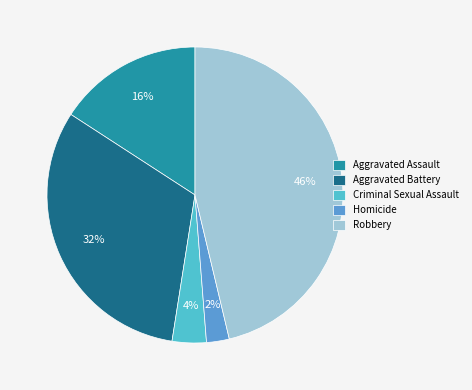

To the nearest percent, what portion does Aggravated Battery represent?

32%